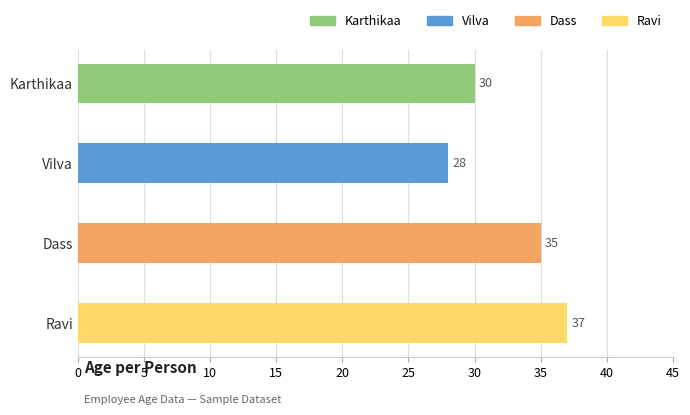

Which label corresponds to the largest value in the chart?

Ravi